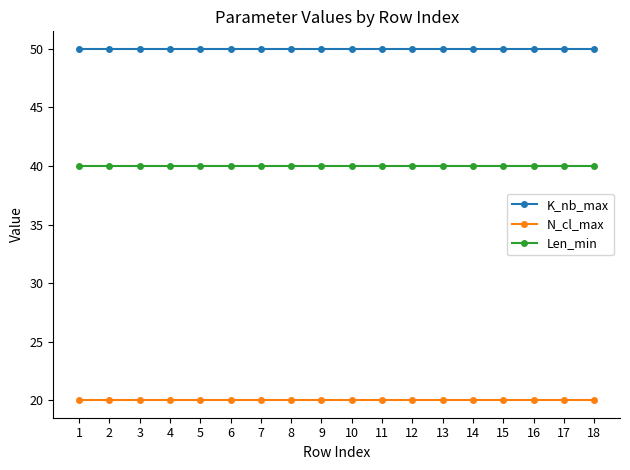

True or false: N_cl_max and Len_min cross at least once.

False